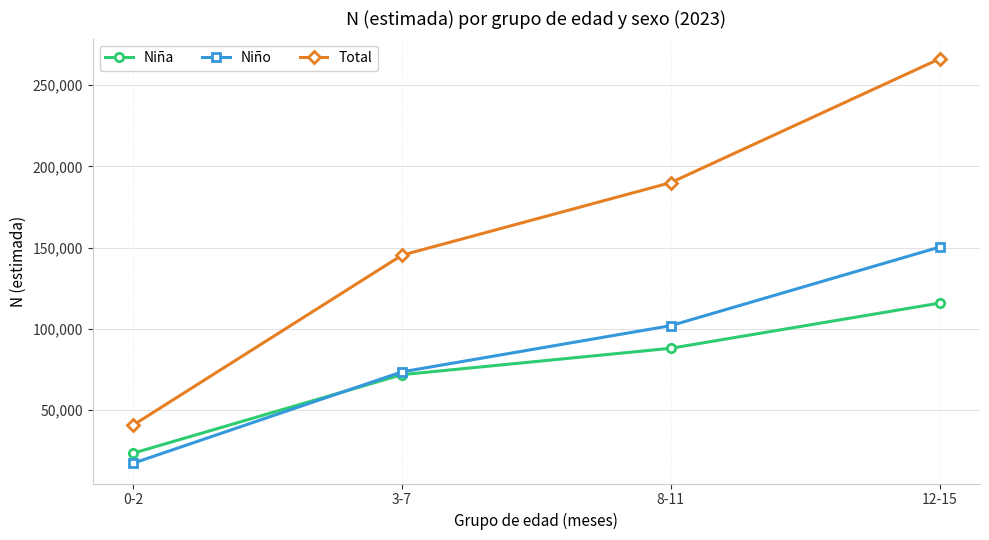

Count the number of data series in this chart.

3